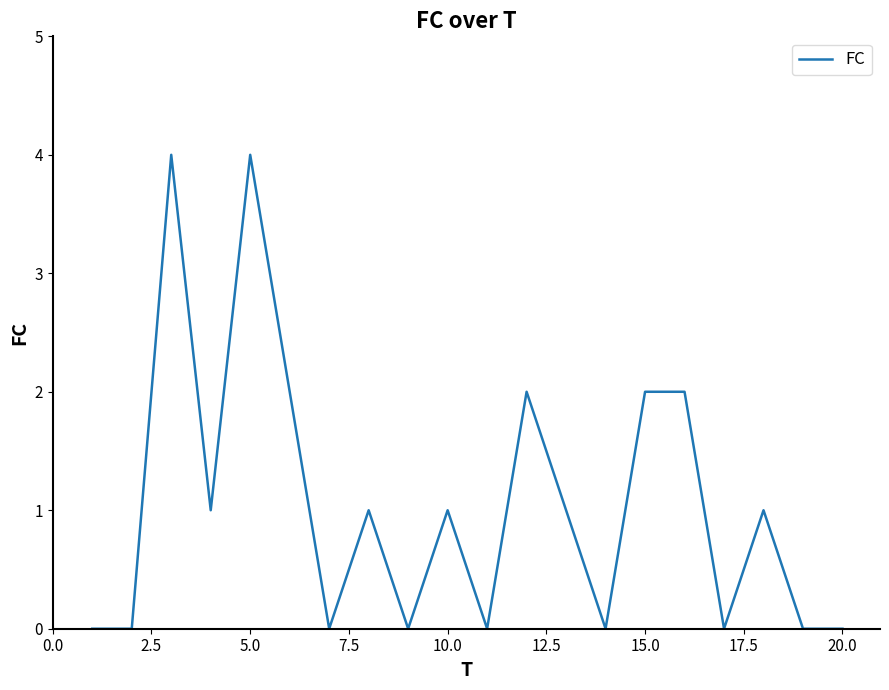

What is the greatest value displayed?

4